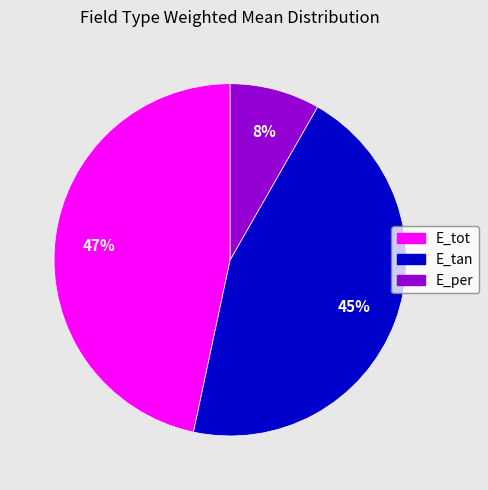

Count the number of slices in the pie.

3